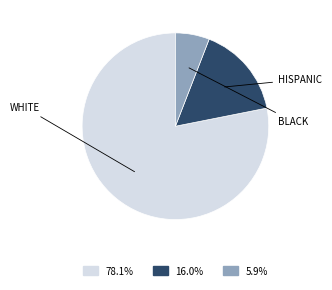

Is there a majority slice in this chart?

Yes